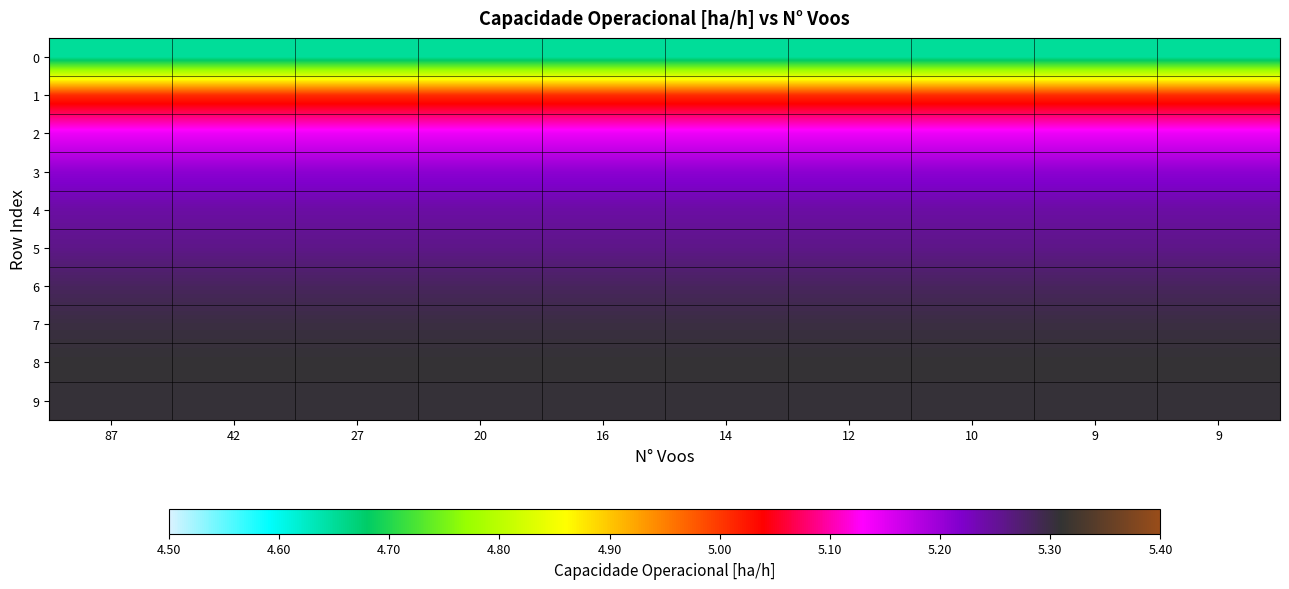

Rank the series at 27 from highest to lowest value.

8, 9, 7, 6, 5, 4, 3, 2, 1, 0